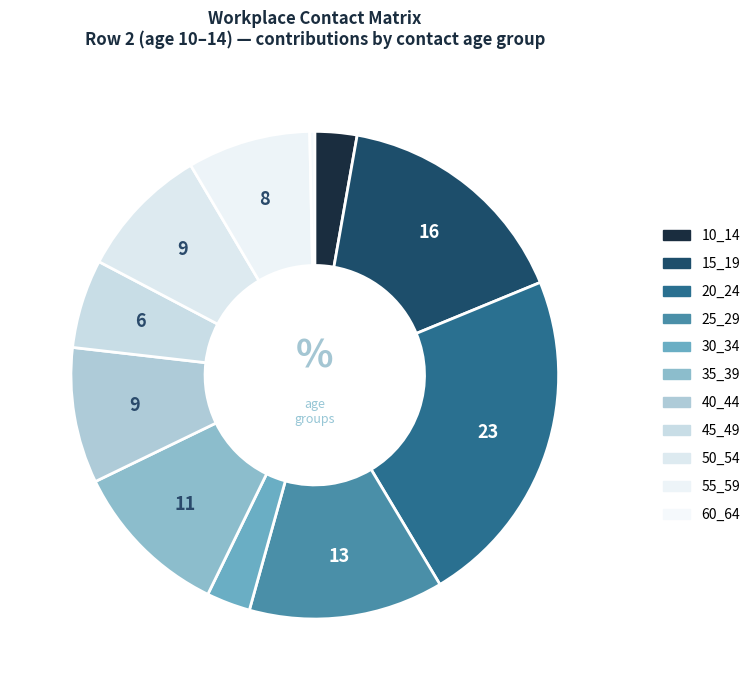

To the nearest percent, what is the combined percentage of 10_14 and 50_54?

12%